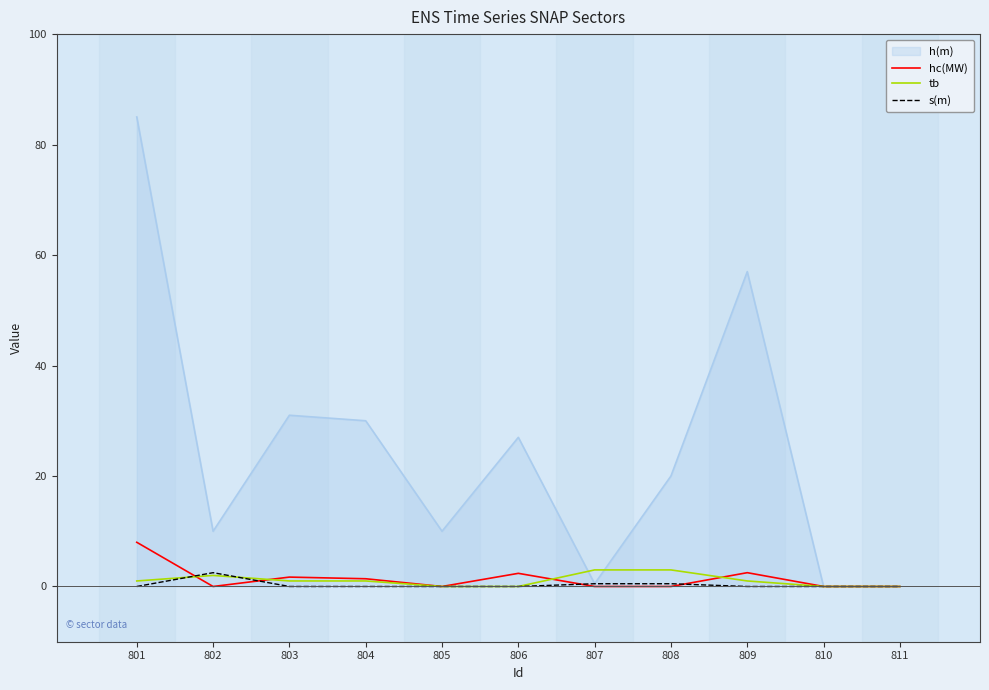

What are all the series names shown in the legend?

h(m), hc(MW), tb, s(m)